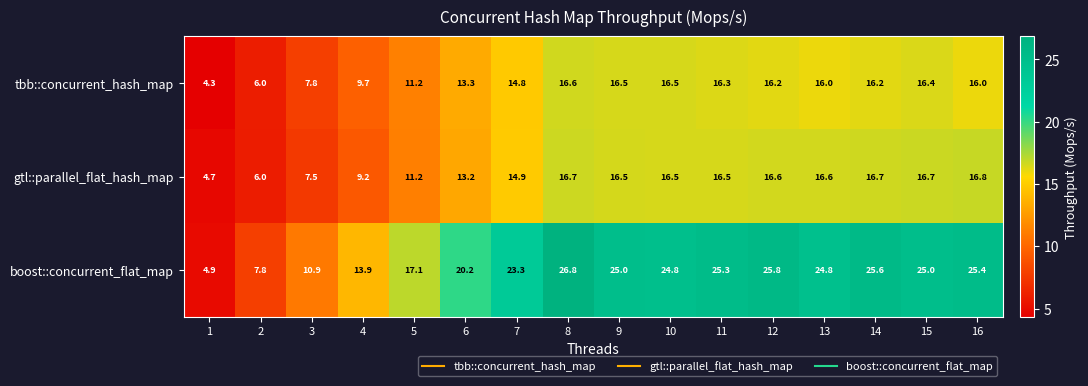

Count the number of categories in the chart.

16